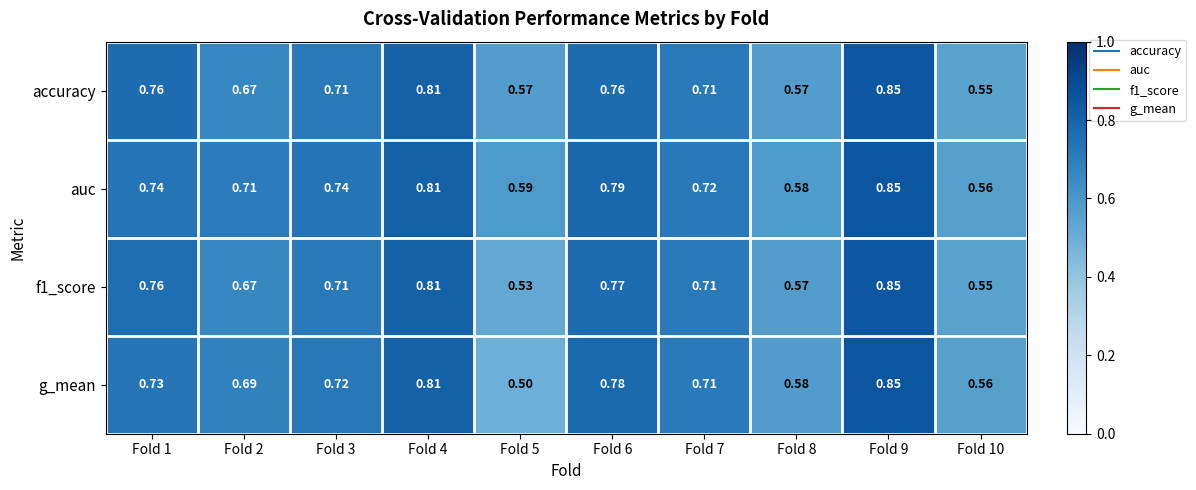

Which series has the widest spread of values?

g_mean